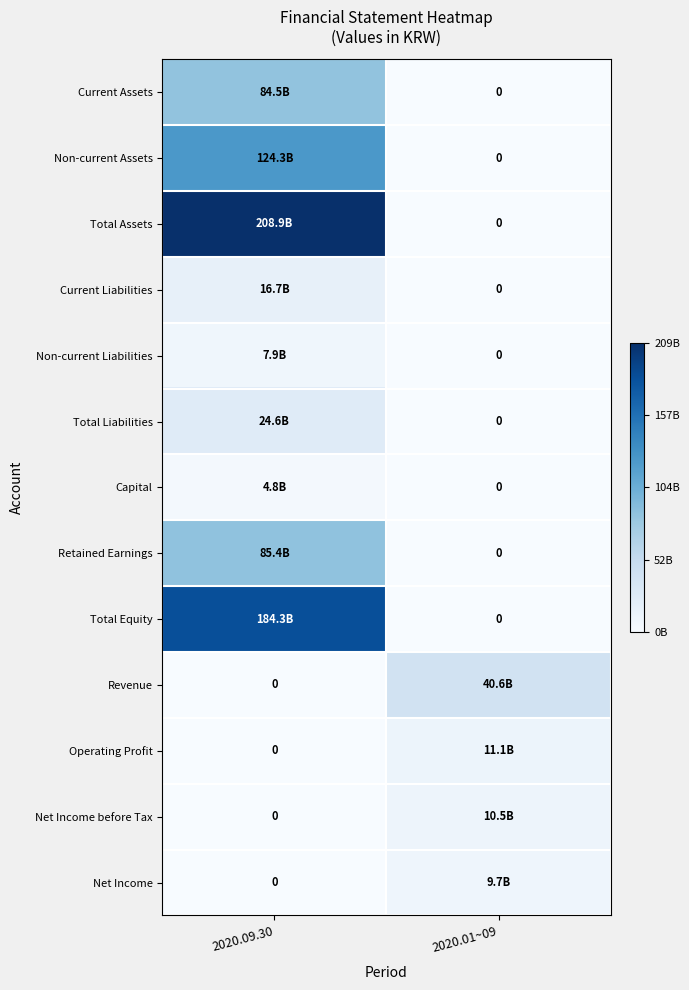

Is it true that Capital equals 0.0 at 2020.09.30?

False